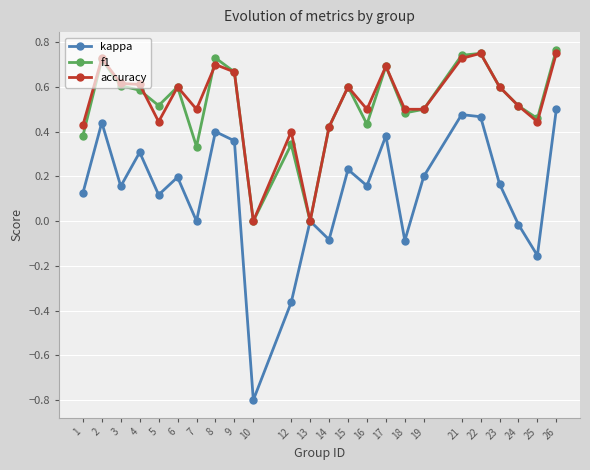

At which label does kappa reach its minimum?

10